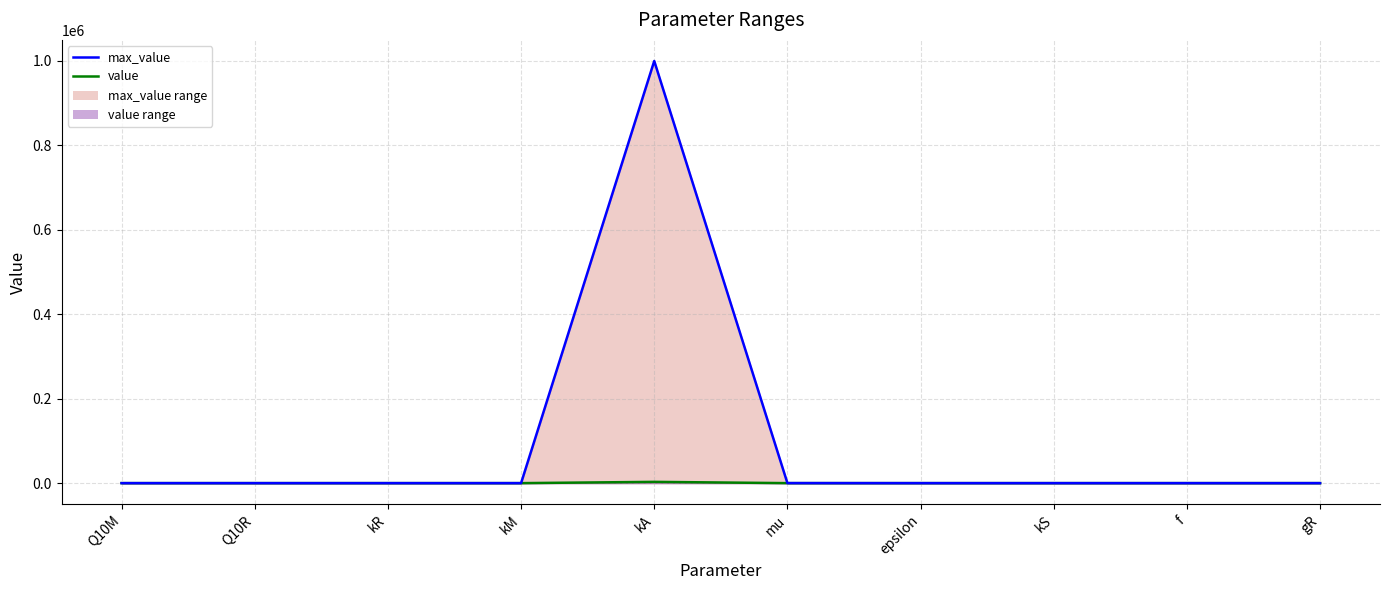

Reading left to right, list all the values displayed in this chart.

value_line: 3.0	3.0	0.0	0.0	3000.0	0.0	0.5	0.0	1.0	1.0
max_value_line: 5.0	5.0	1.0	0.0	1000000.0	100.0	1.0	0.0	10.0	10.0